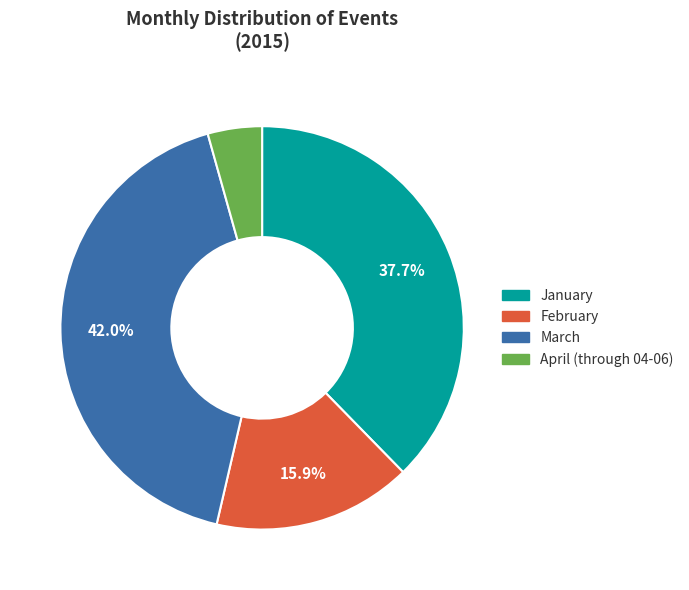

Is it true that January is 38% of the pie?

True